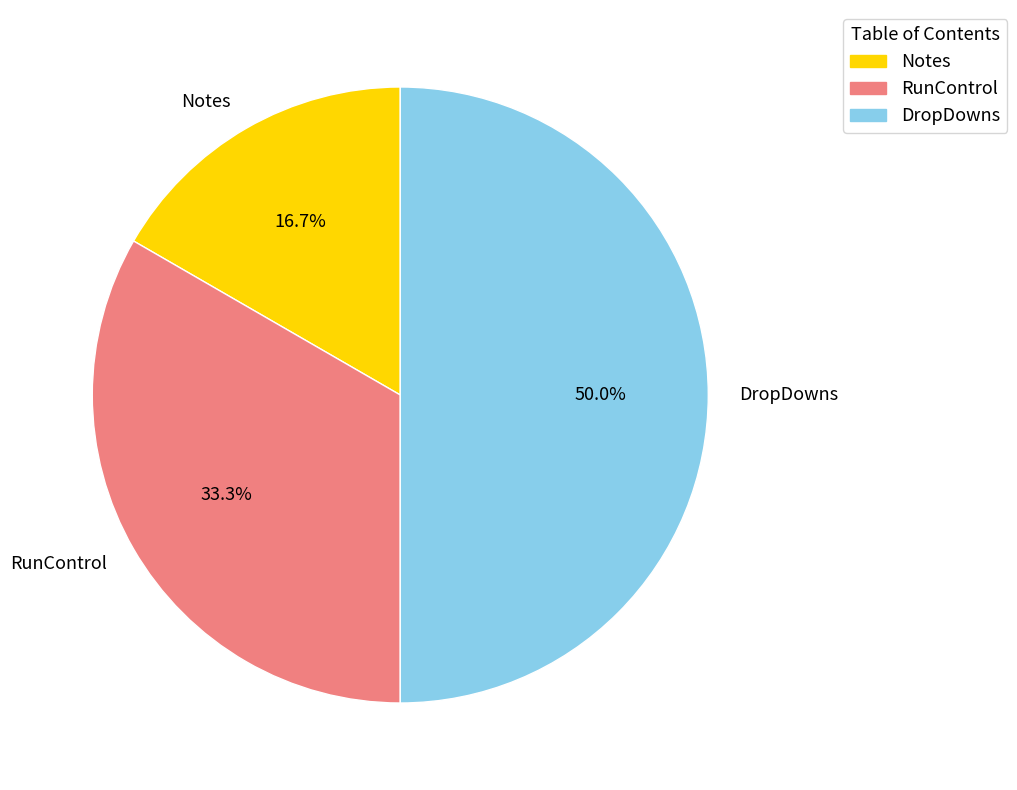

Approximately how many times larger is the value at DropDowns compared to RunControl?

1.5